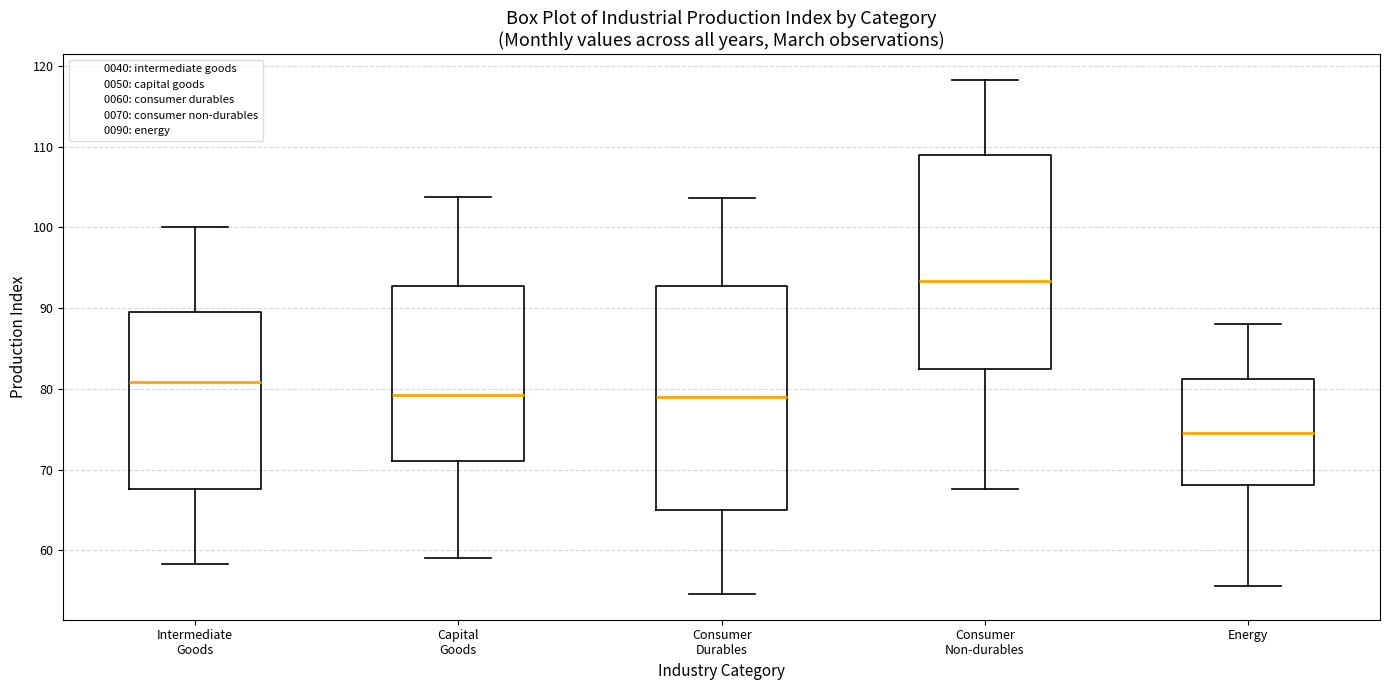

Which box is the tallest, from its lower edge to its upper edge?

Consumer Durables